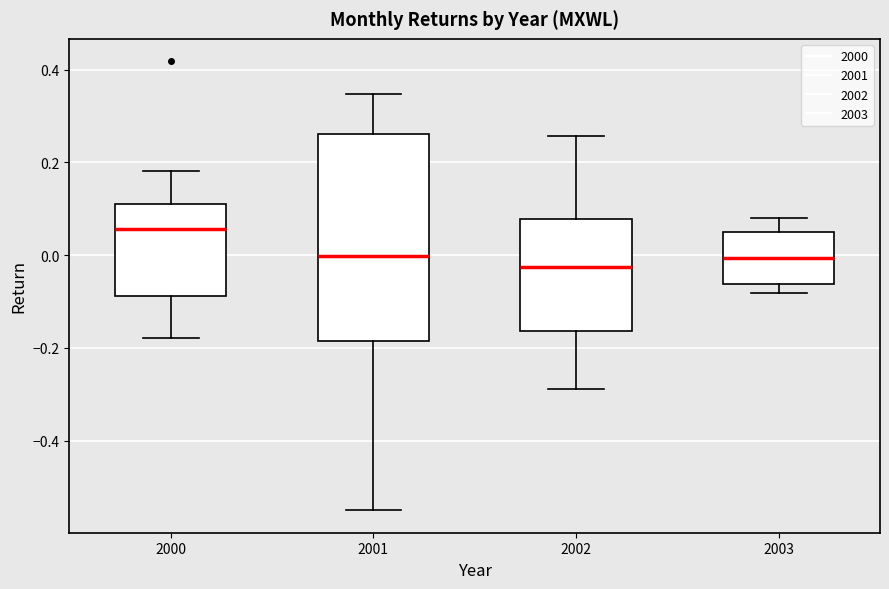

Which box is the tallest, from its lower edge to its upper edge?

2001